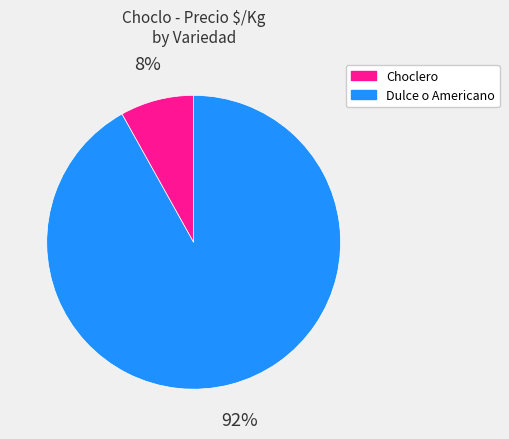

Does any single category account for the majority?

Yes